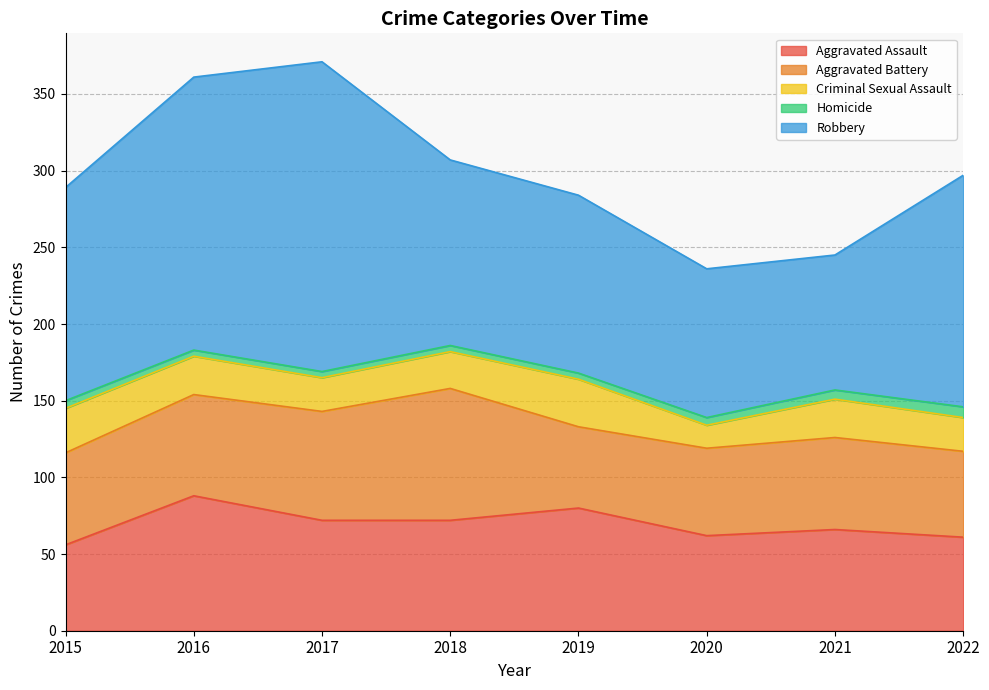

True or false: Aggravated Assault has a value of 72 at 2017.

True